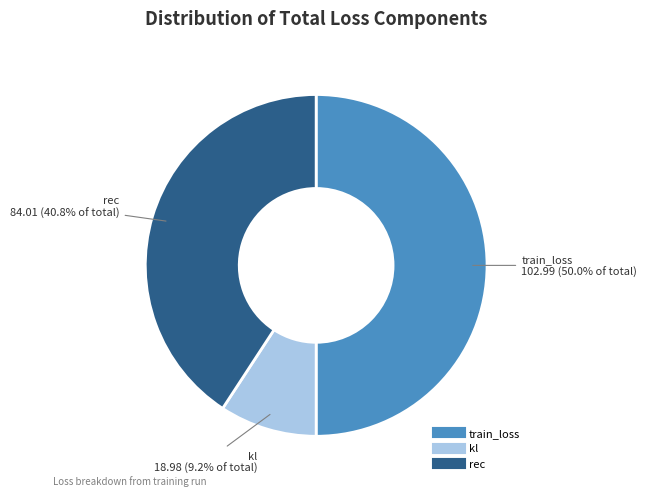

What percentage is the kl slice, to the nearest percent?

9%